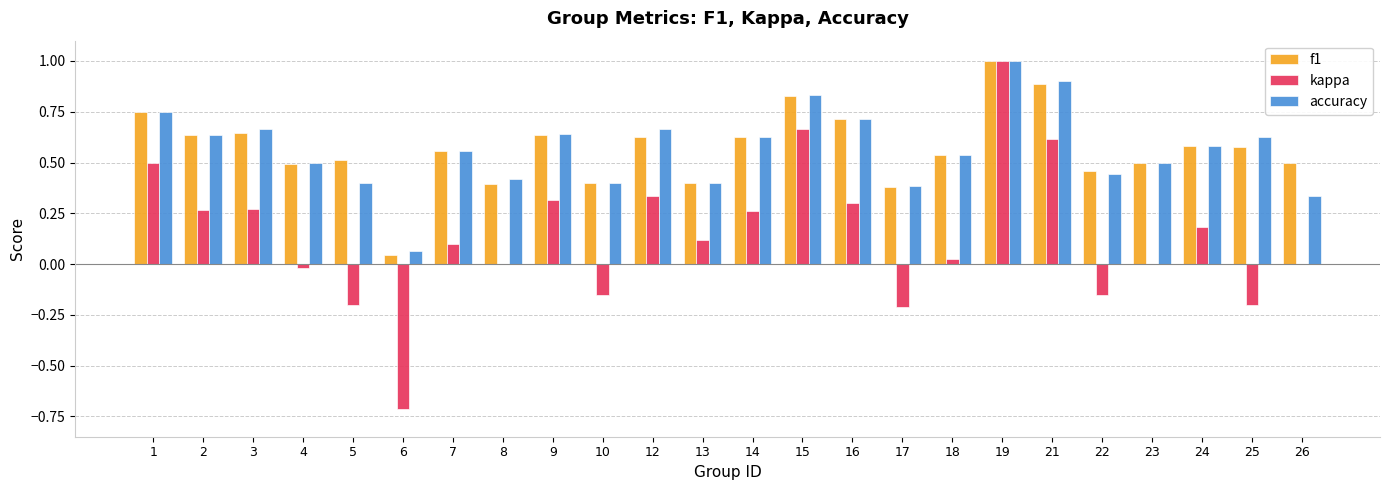

At which category is the sum across all series the highest?

19